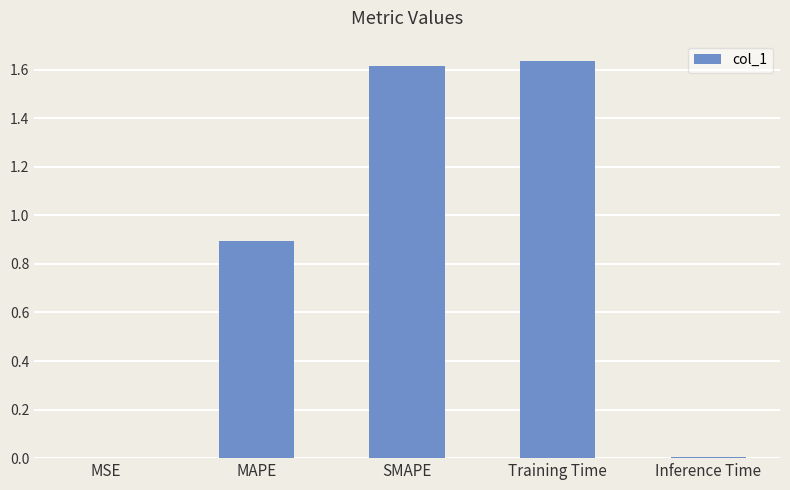

True or false: the data shows 0.8 at SMAPE.

False